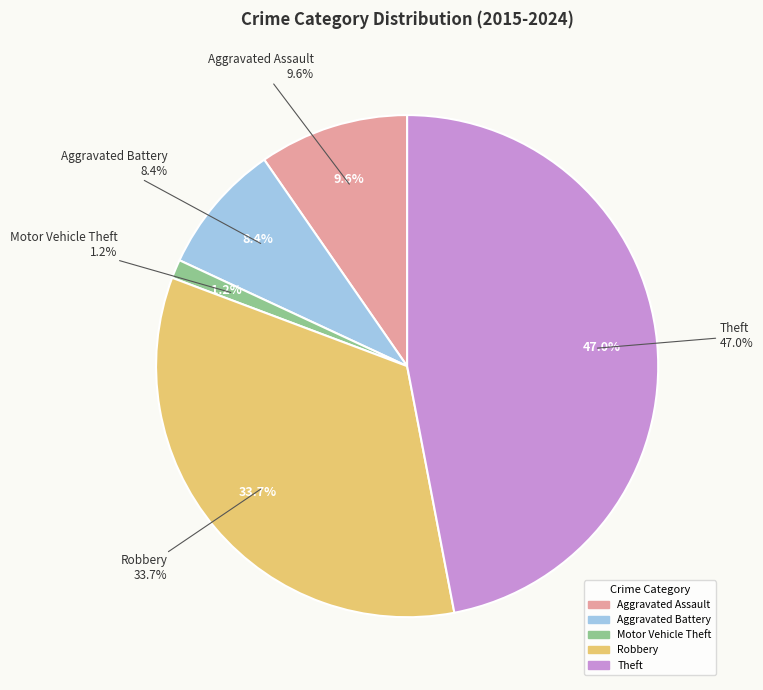

Between Aggravated Battery and Theft, which is larger?

Theft